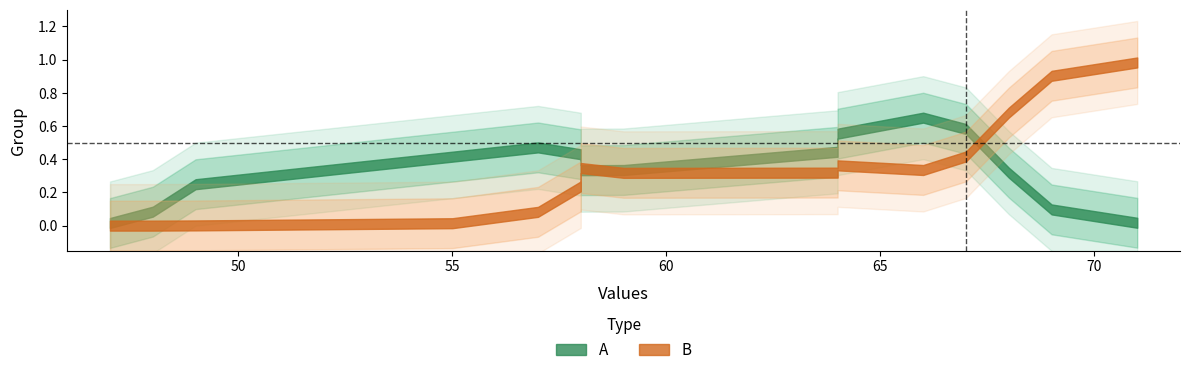

How many distinct data groups are displayed?

2